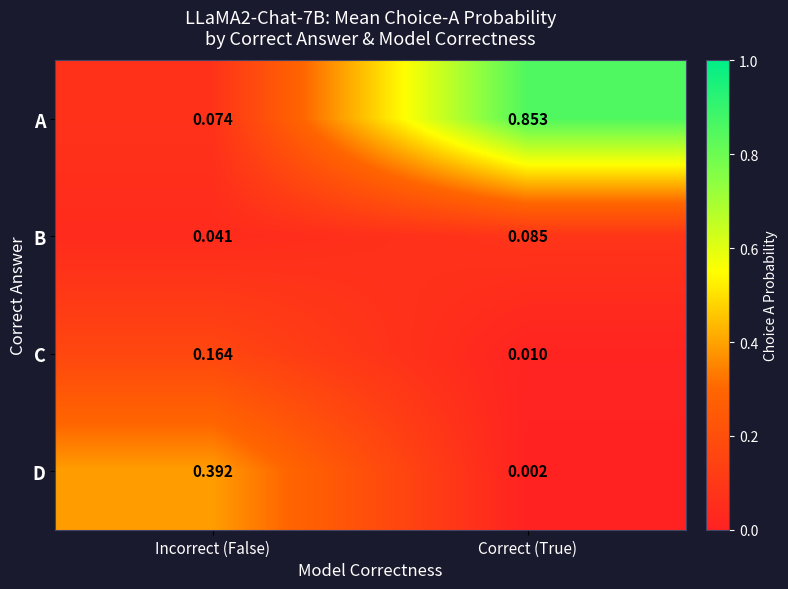

At which label does A reach its peak?

Correct (True)